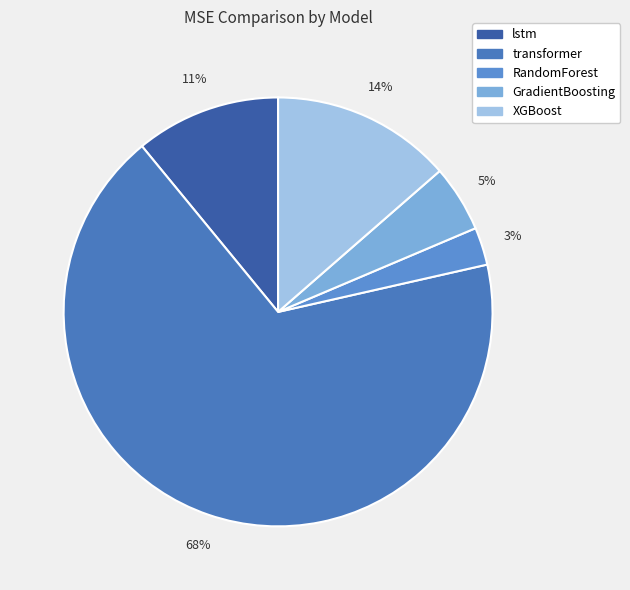

Which slice is the largest?

transformer